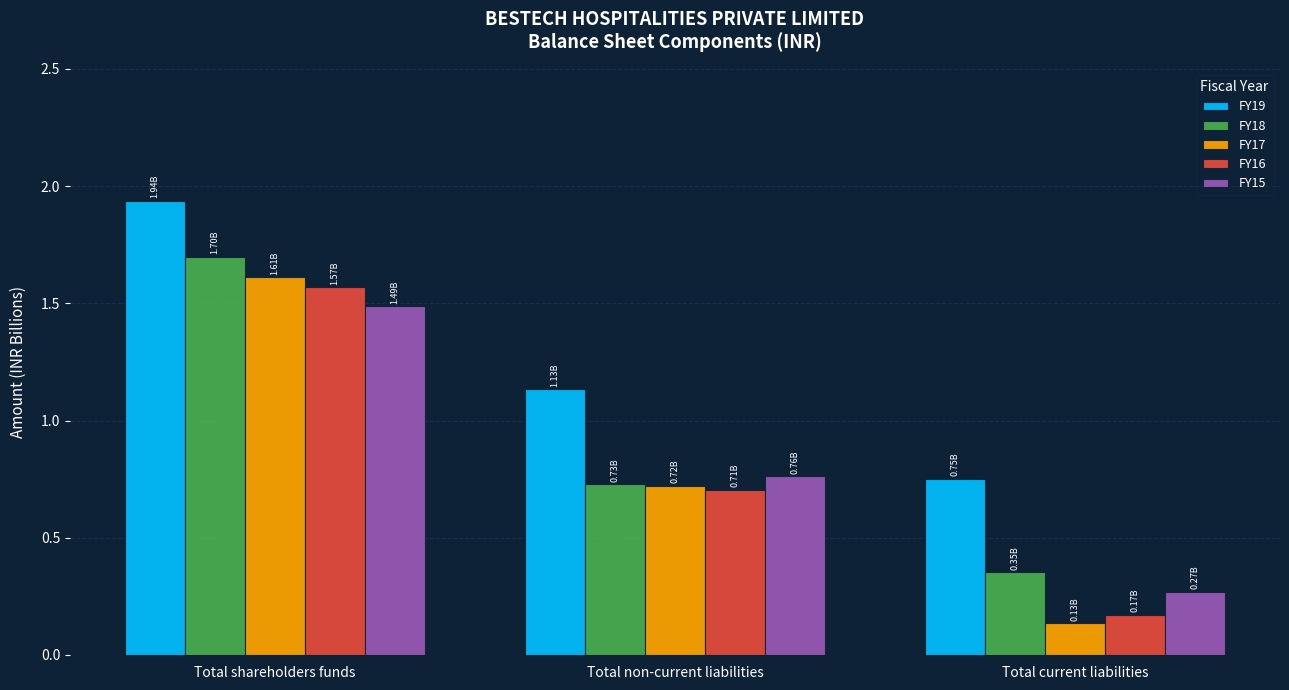

Which series changed the most between Total shareholders funds and Total non-current liabilities?

FY18